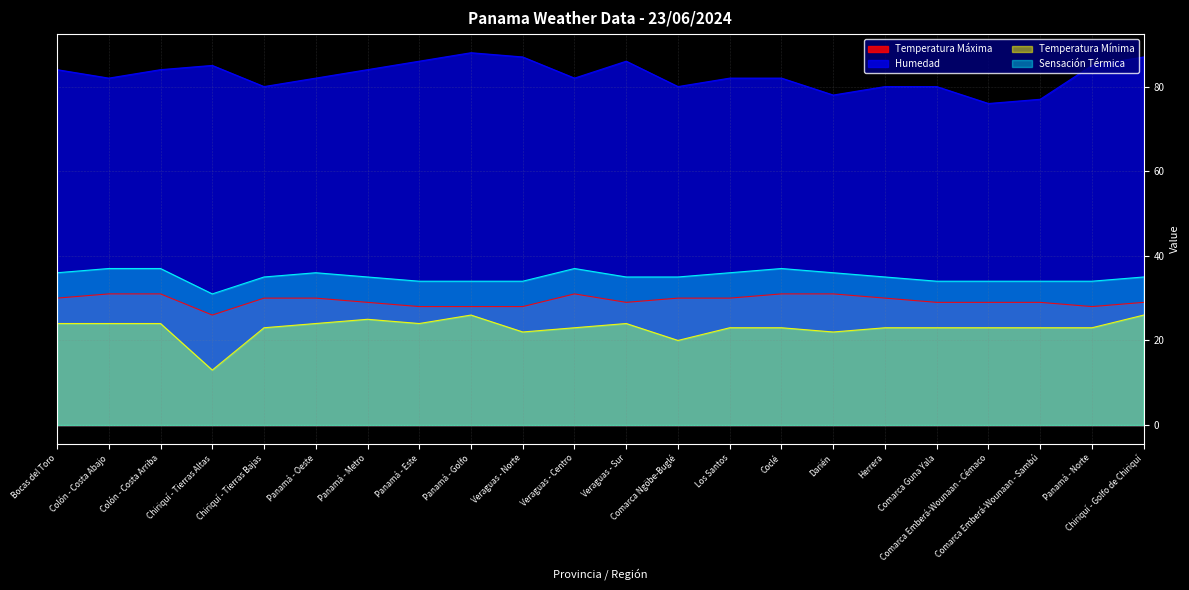

At which category does Sensación Térmica reach its first local peak?

Panamá - Oeste